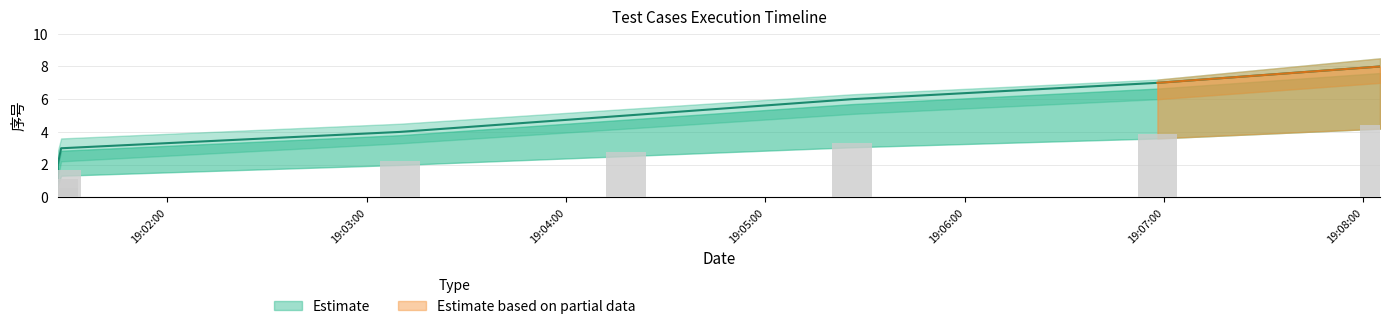

What is the sum of all 序号_lower values?

29.5